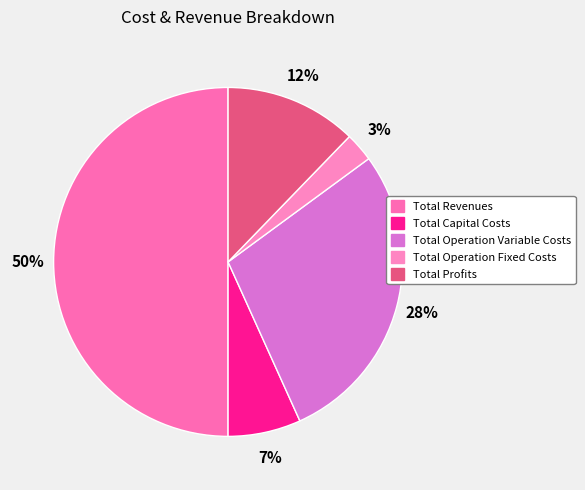

To the nearest percent, what portion does Total Capital Costs represent?

7%